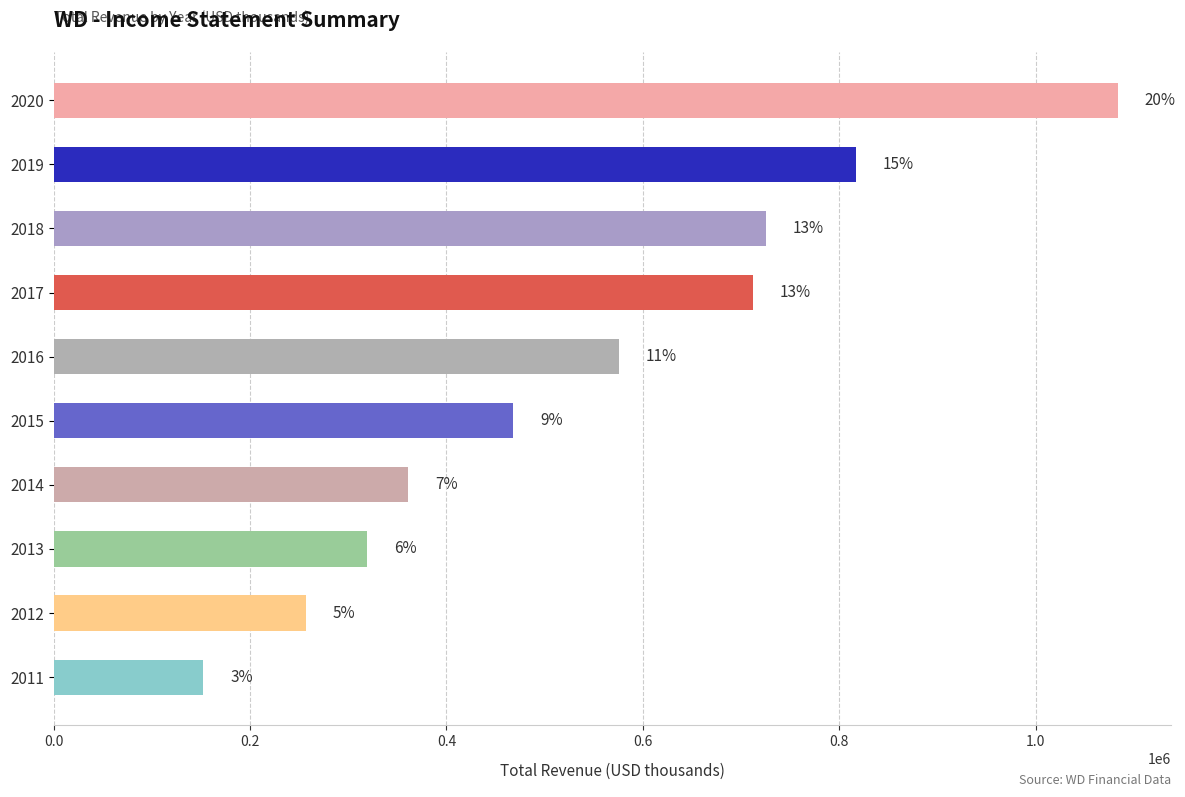

How many bars are there in total?

10